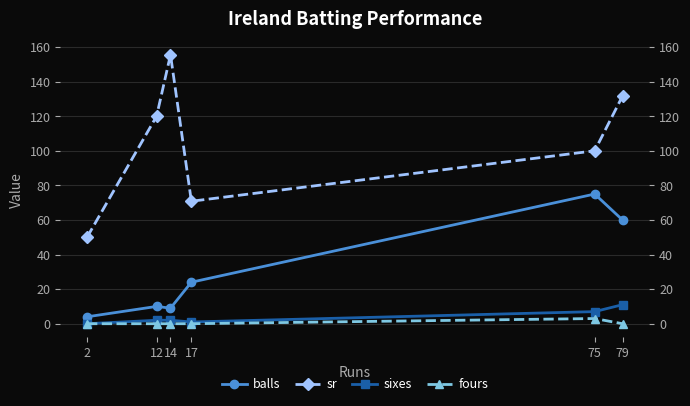

What is the total value across all series at 79?

202.7